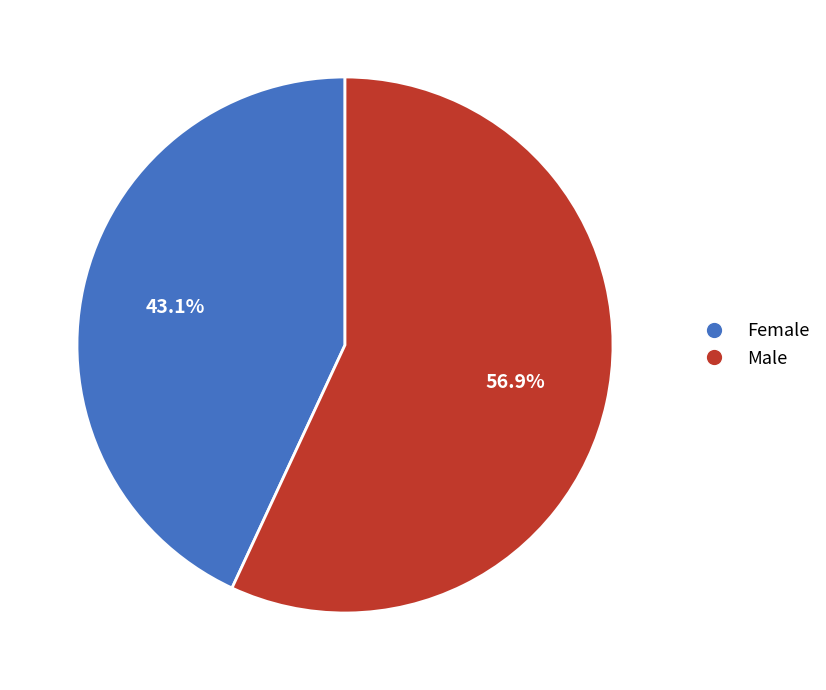

To the nearest percent, what is the combined percentage of Male and Female?

100%